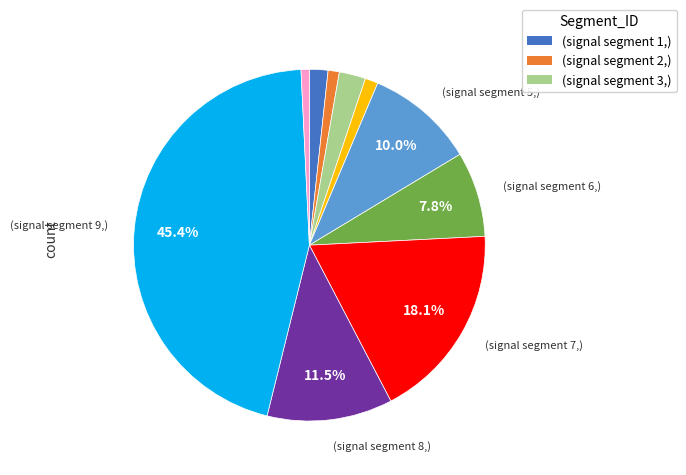

Is there any slice that represents more than half of the pie?

No